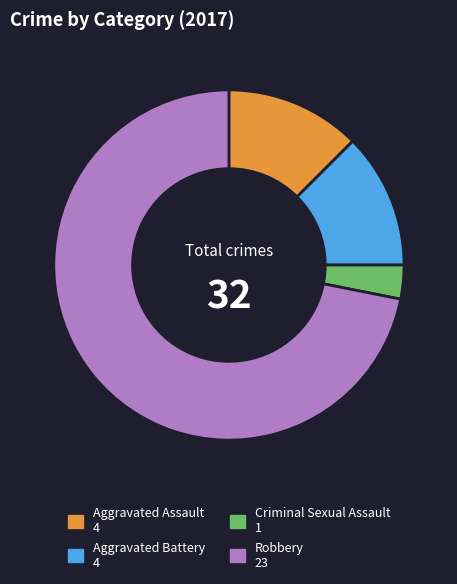

What is the majority slice?

Robbery